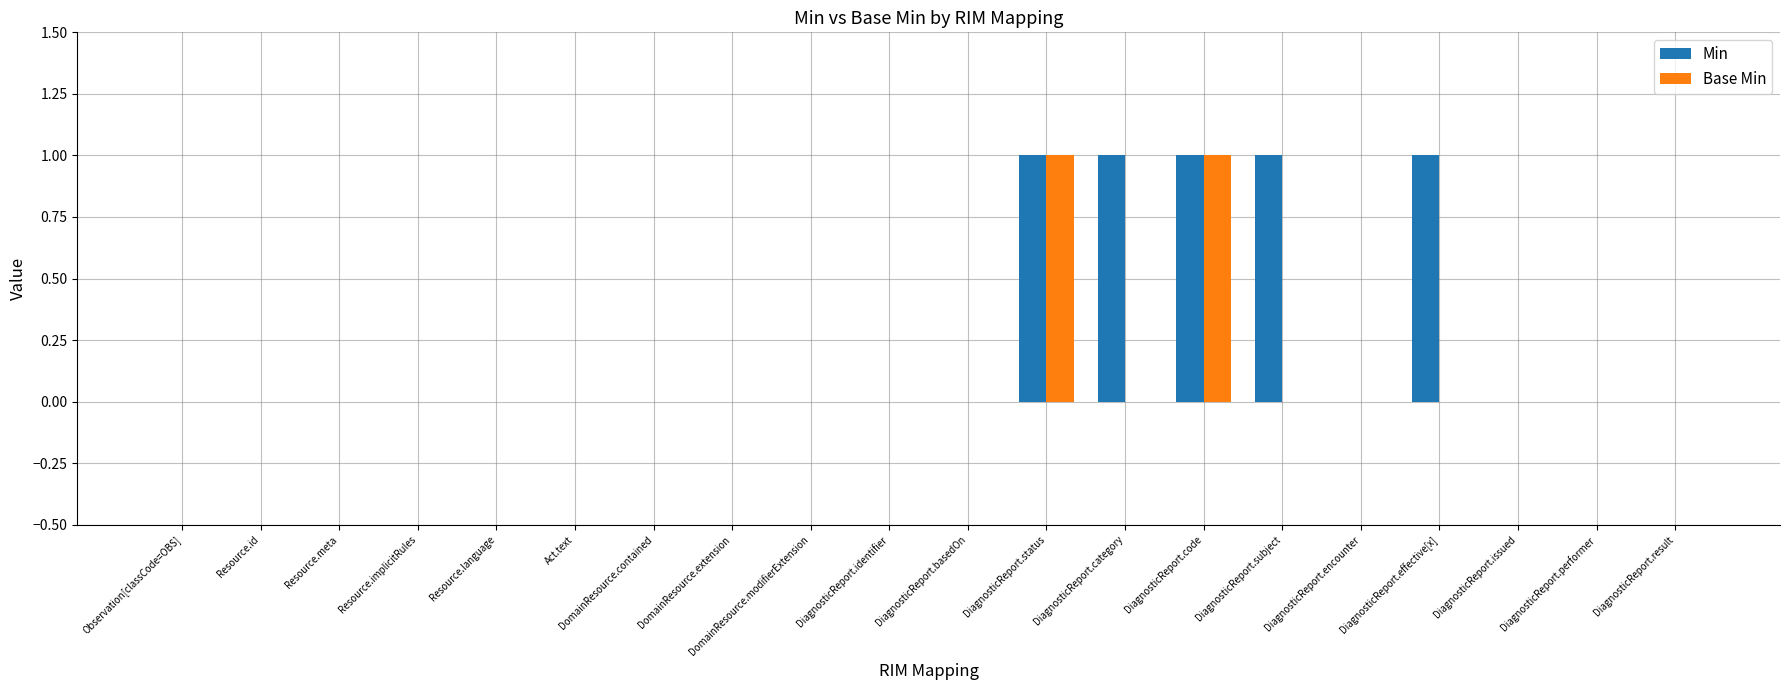

Which series has the largest total across all categories?

Min